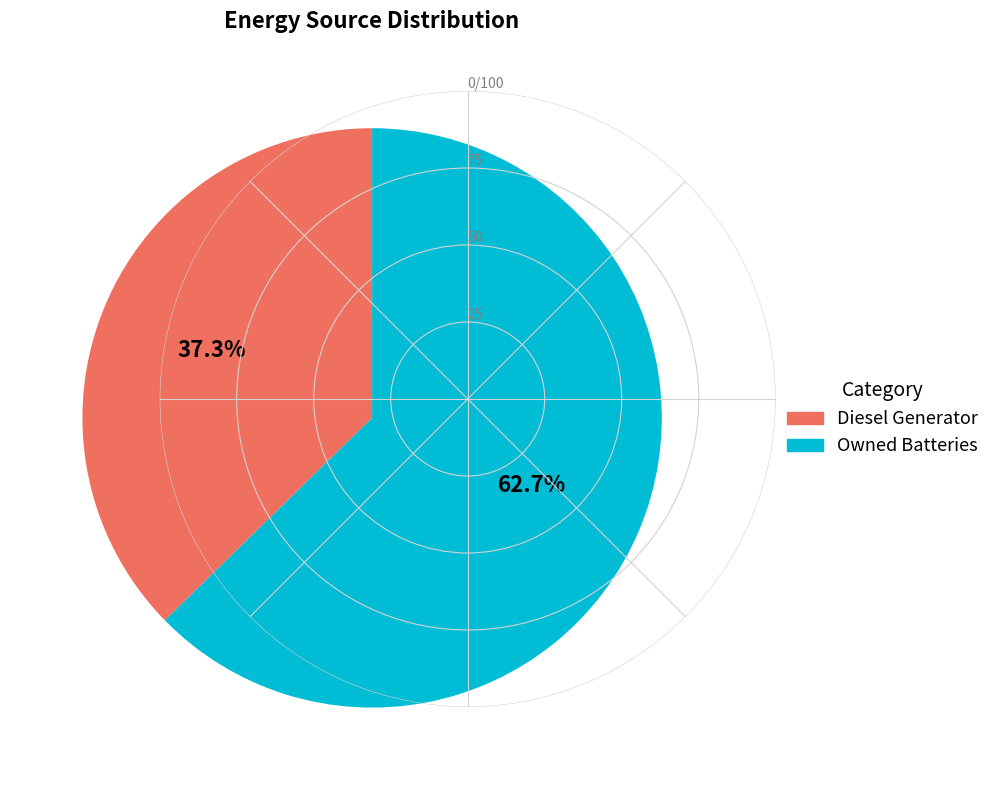

Does any single category account for the majority?

Yes